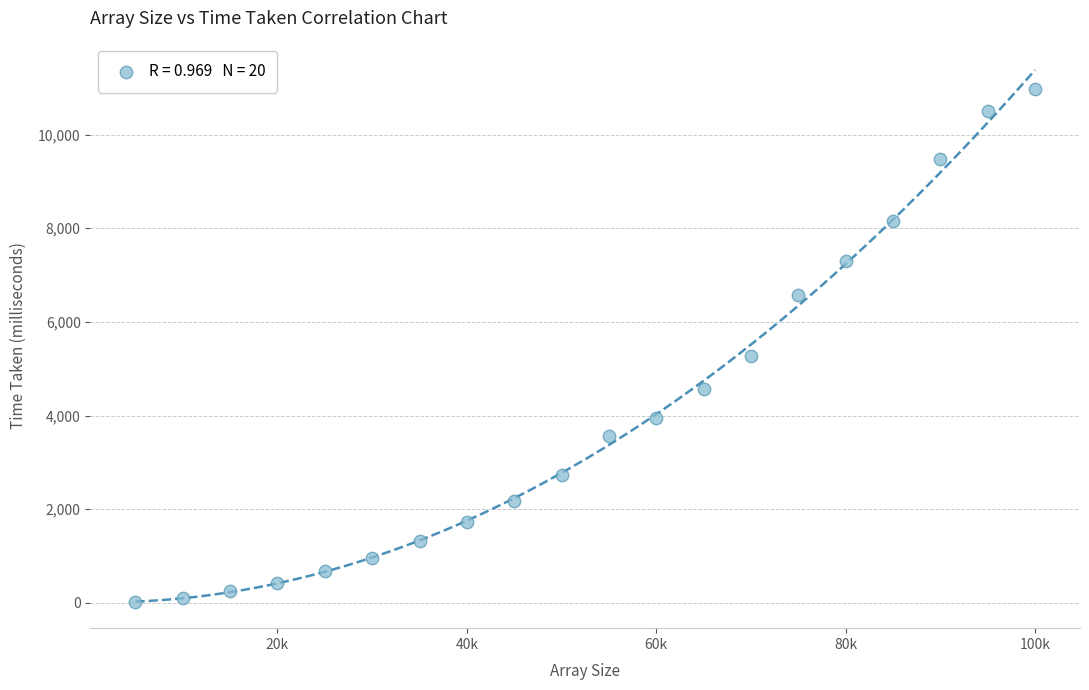

What is the range of X values (max minus min)?

95000.0